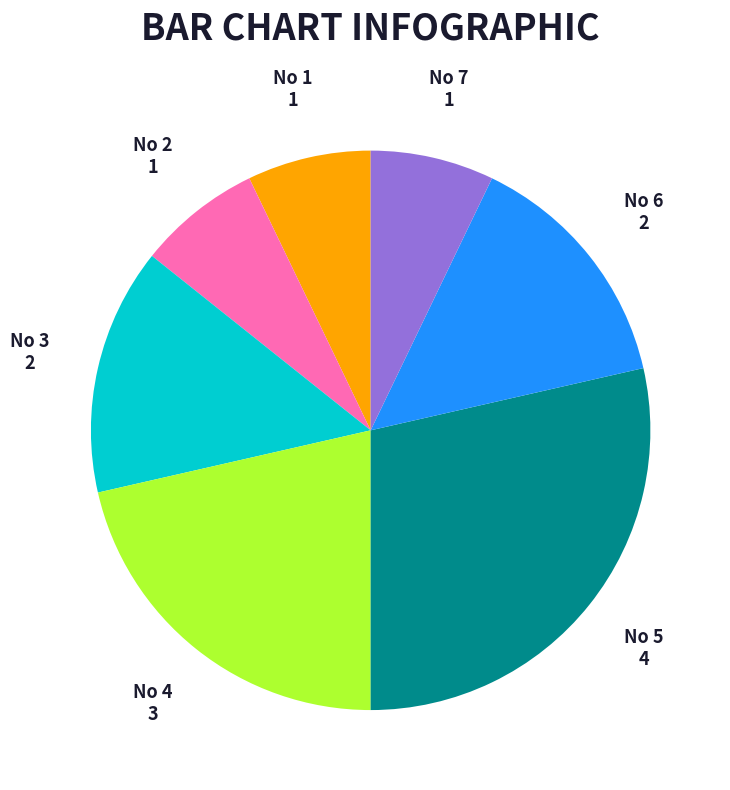

What is the ratio of the value at No 3 to the value at No 4?

0.7